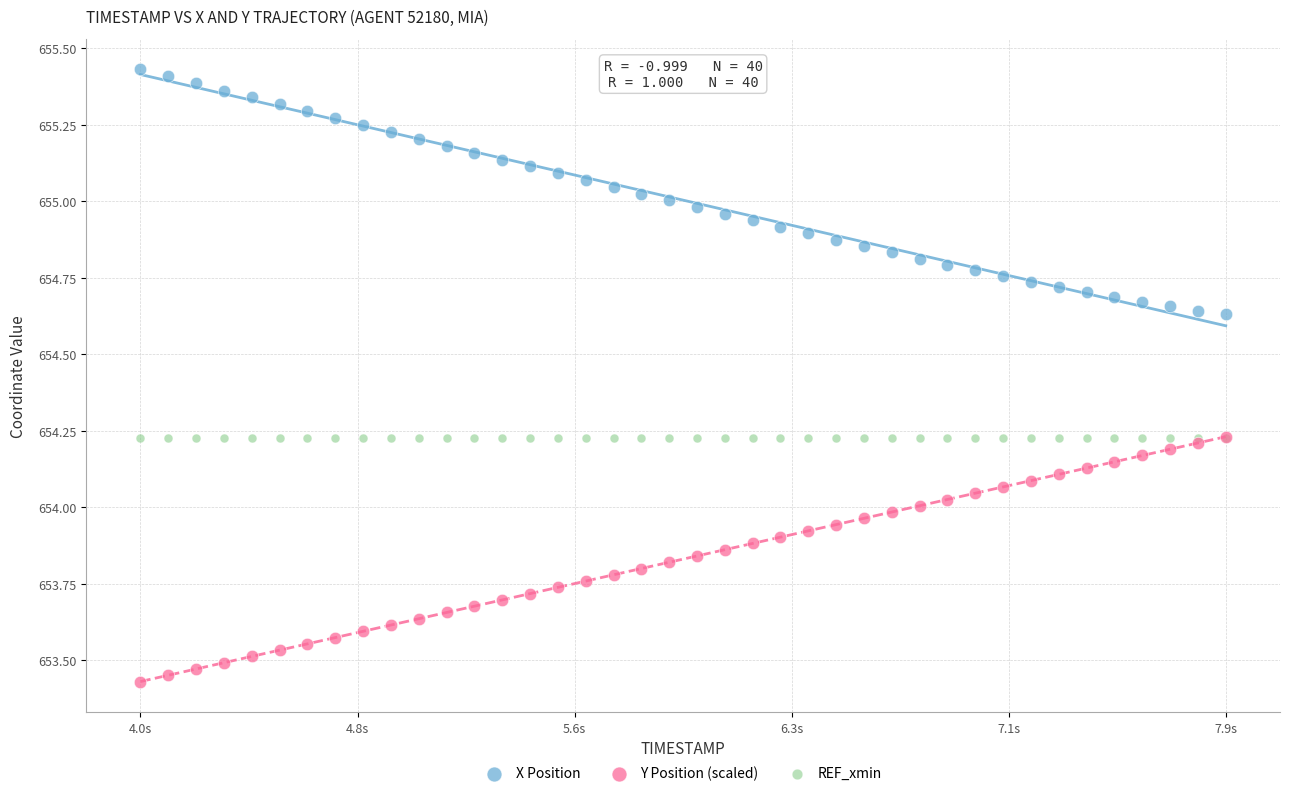

What are all the series names shown in the legend?

X Position, Y Position (scaled), REF_xmin